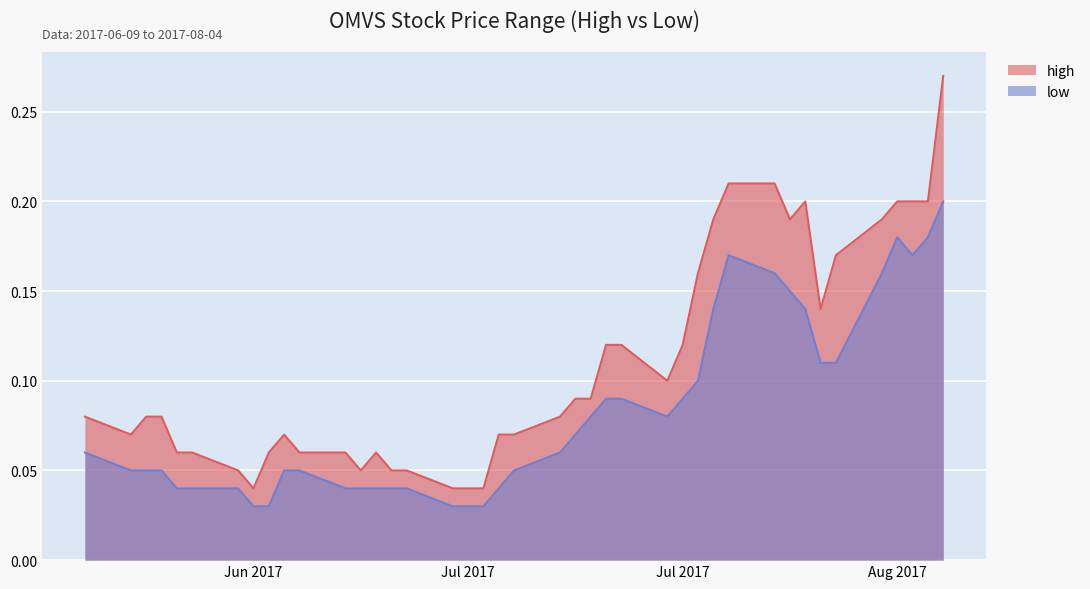

Is it true that low equals 0.1 at 2017-07-26?

True